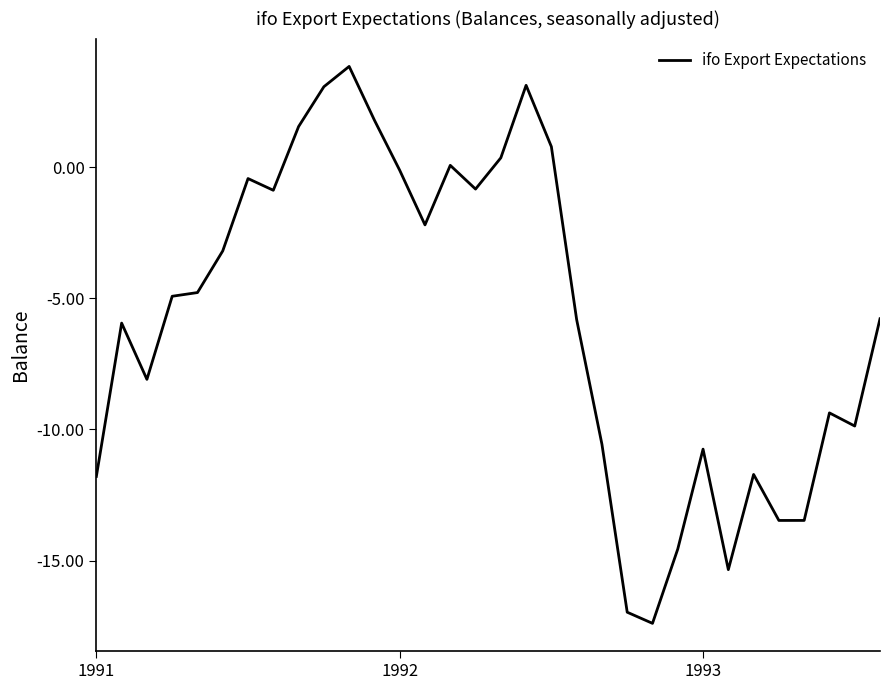

What is the greatest value displayed?

3.8